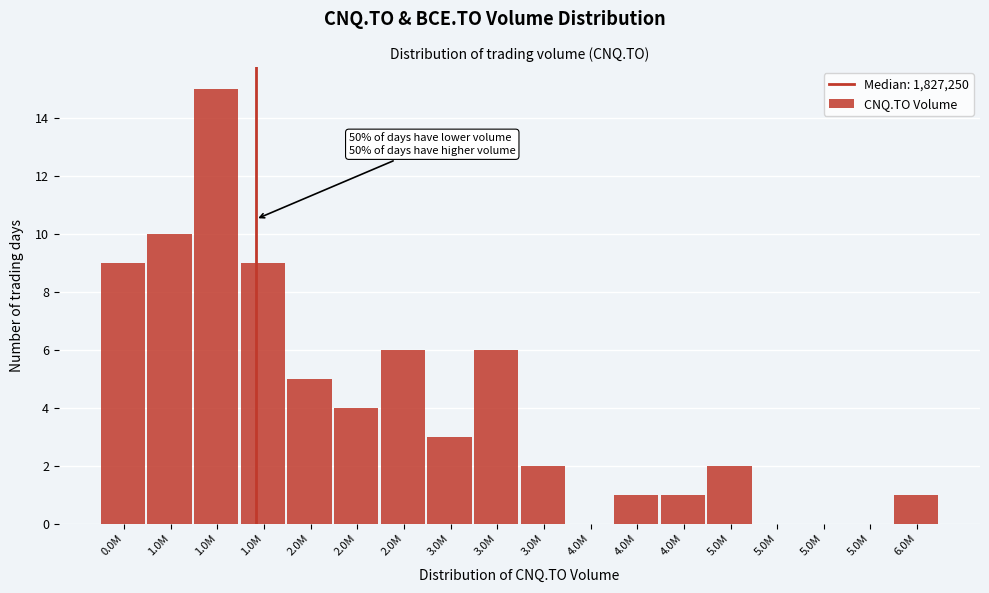

Count the number of data series in this chart.

1